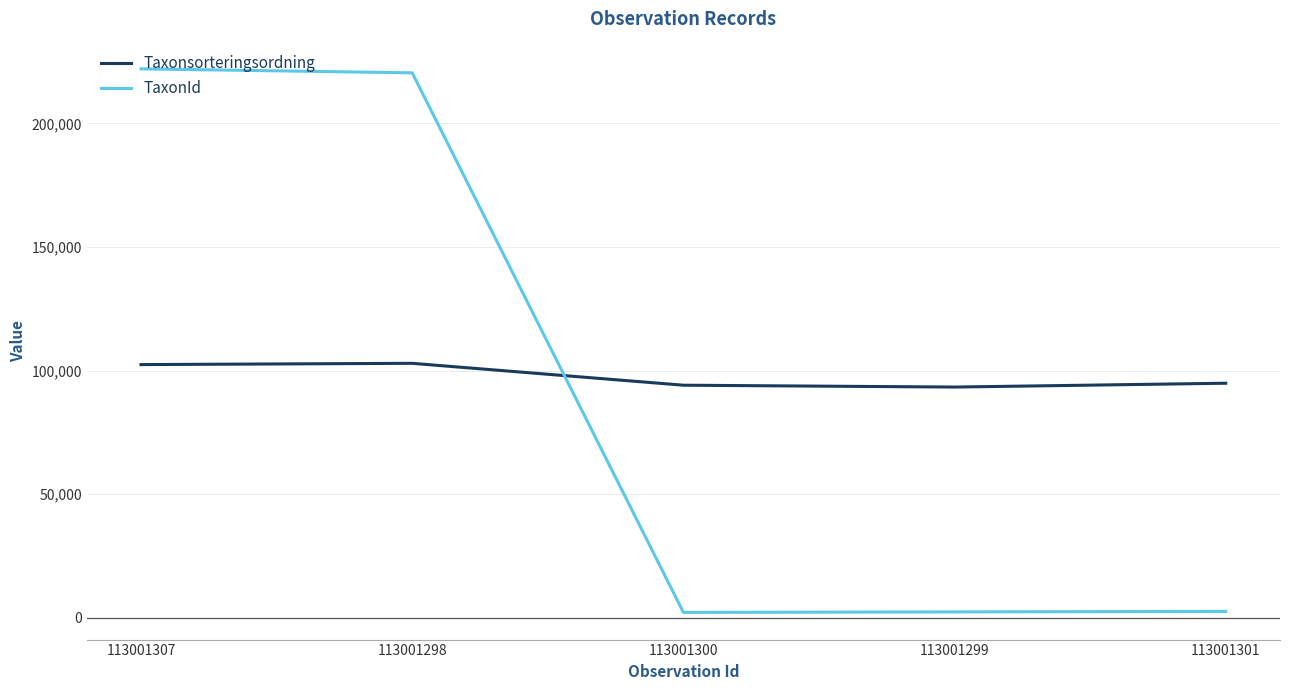

At 113001298, list the series in order from smallest to largest.

Taxonsorteringsordning, TaxonId